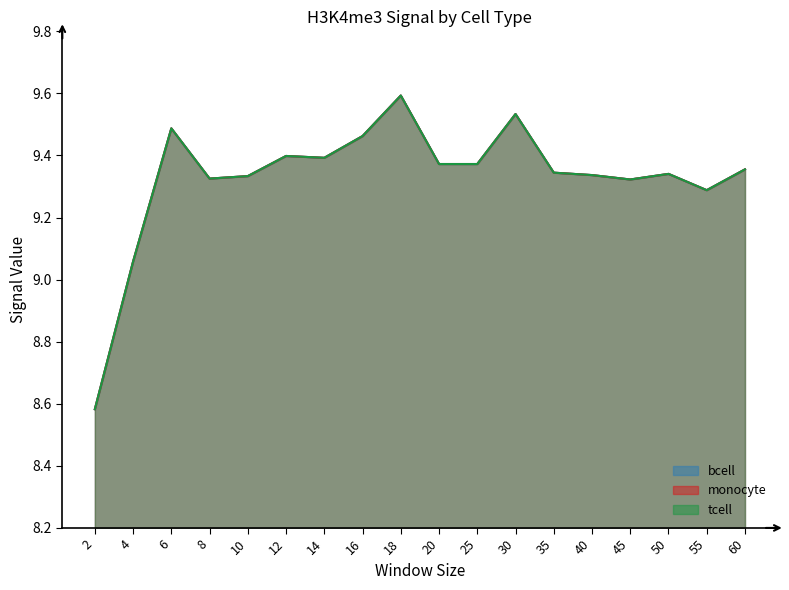

What is the sum of the tcell values at 4 and 30?

18.6